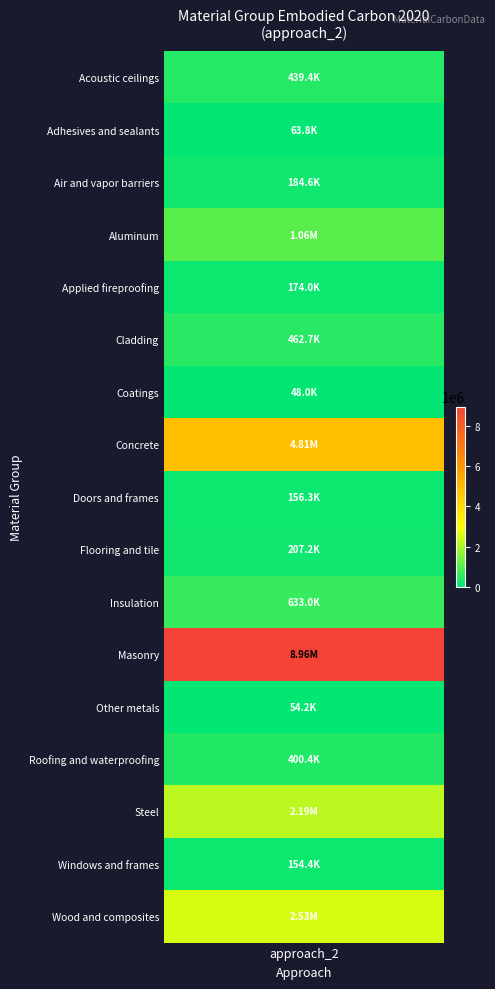

What is the smallest value displayed?

48028.6